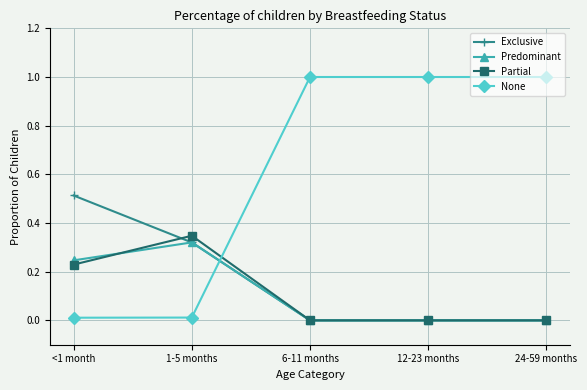

True or false: None has more than 1 interior local peaks.

False